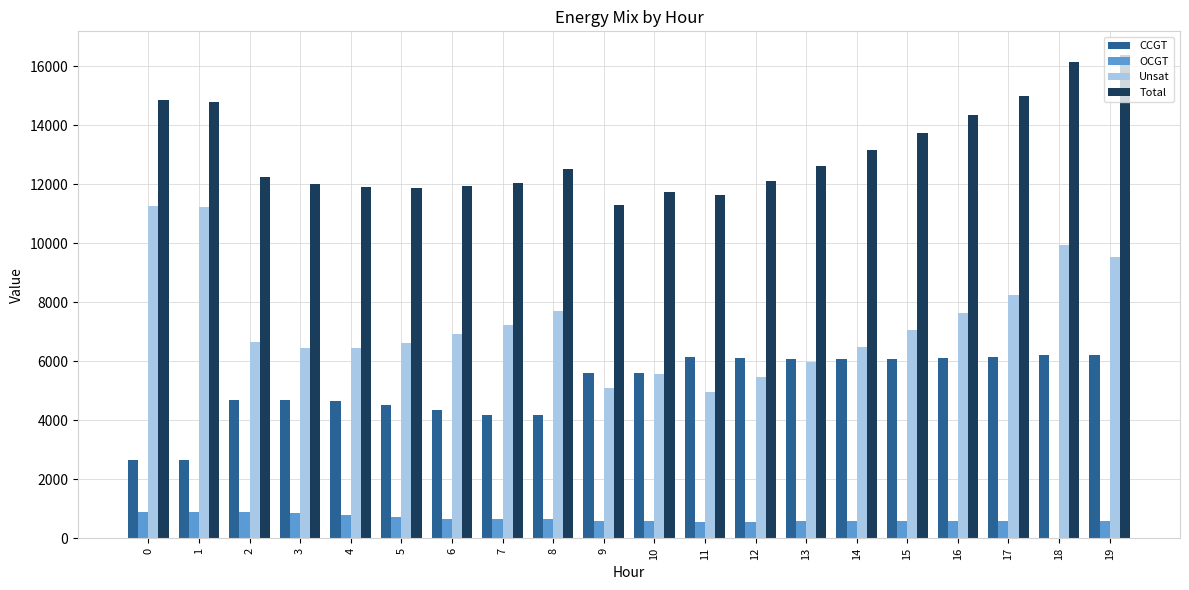

What is the highest value of the CCGT series?

6213